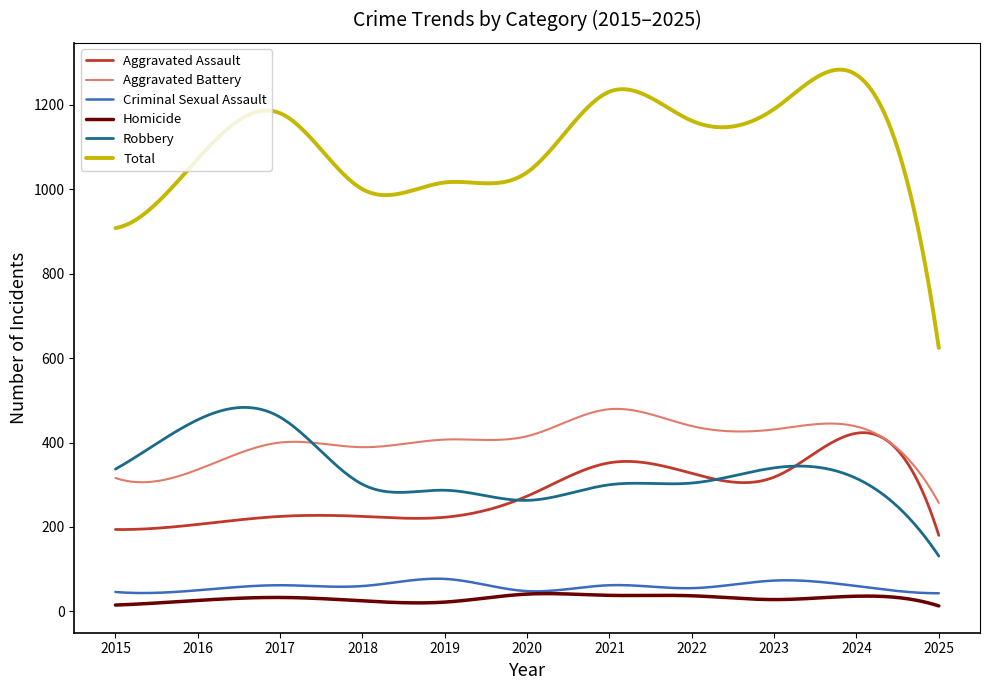

True or false: Robbery and Criminal Sexual Assault cross at least once.

False